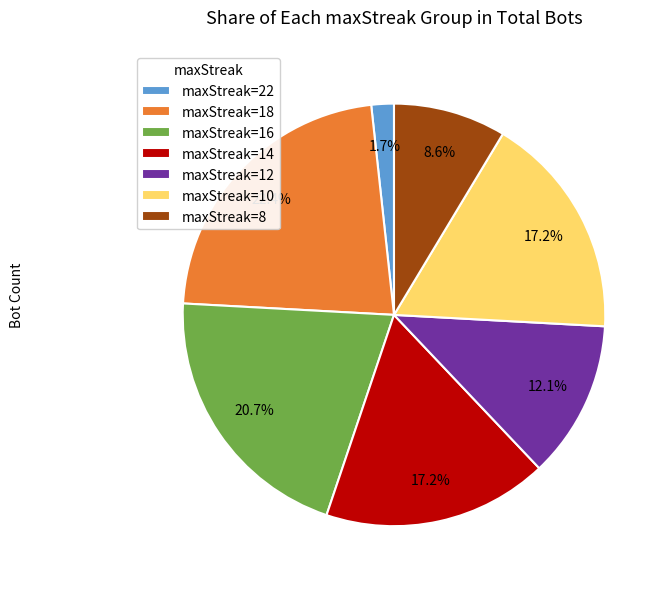

How many segments does this pie chart have?

7